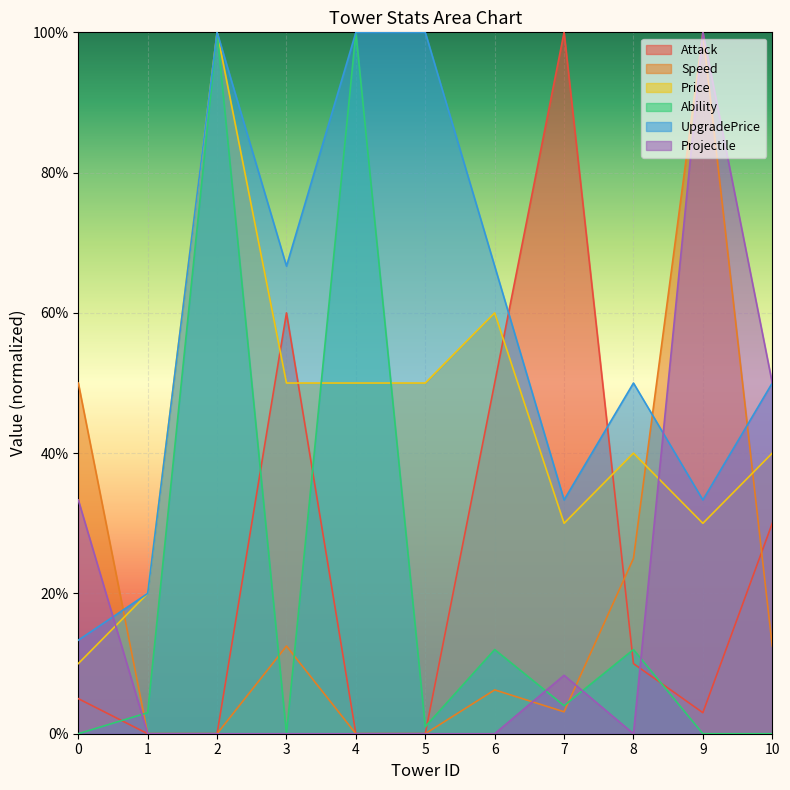

Does the chart display data point markers on the line(s)?

No